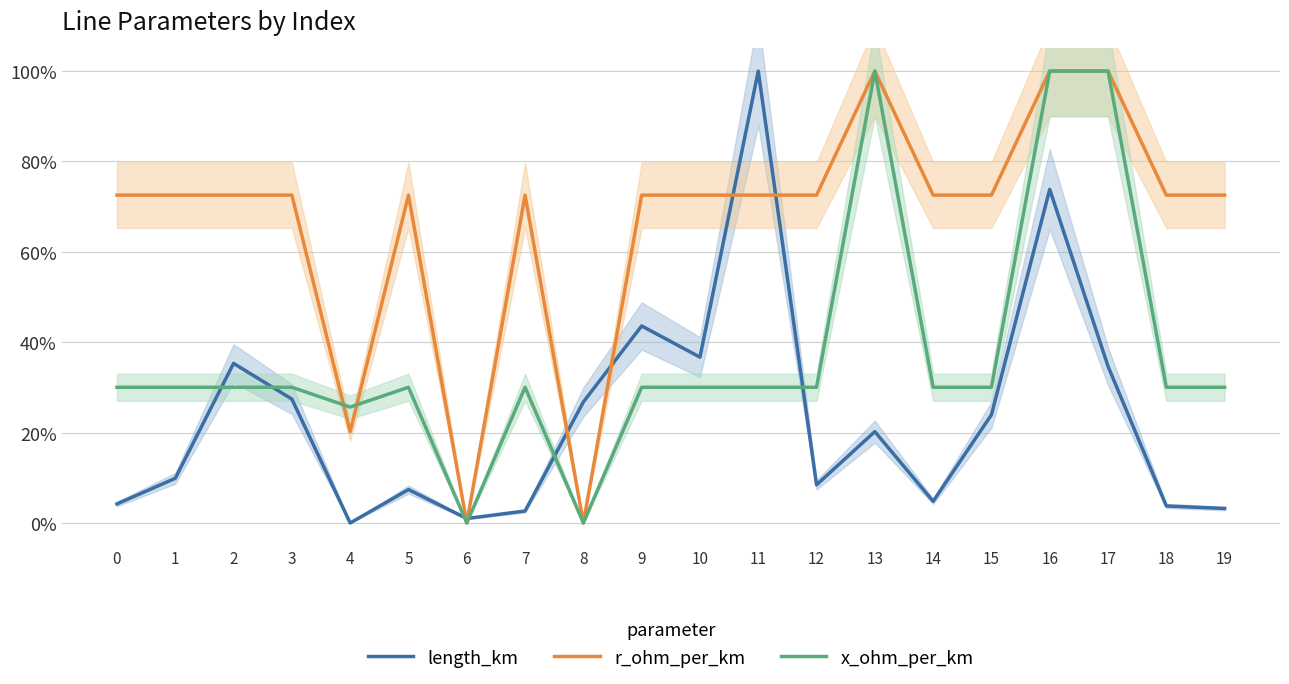

What is the value of the x_ohm_per_km point at the 12th from the left?

0.3